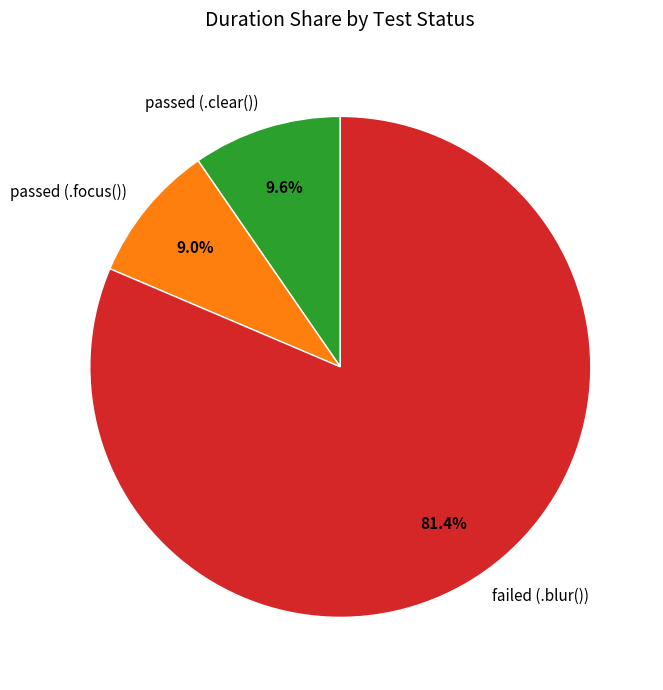

Is there a majority slice in this chart?

Yes